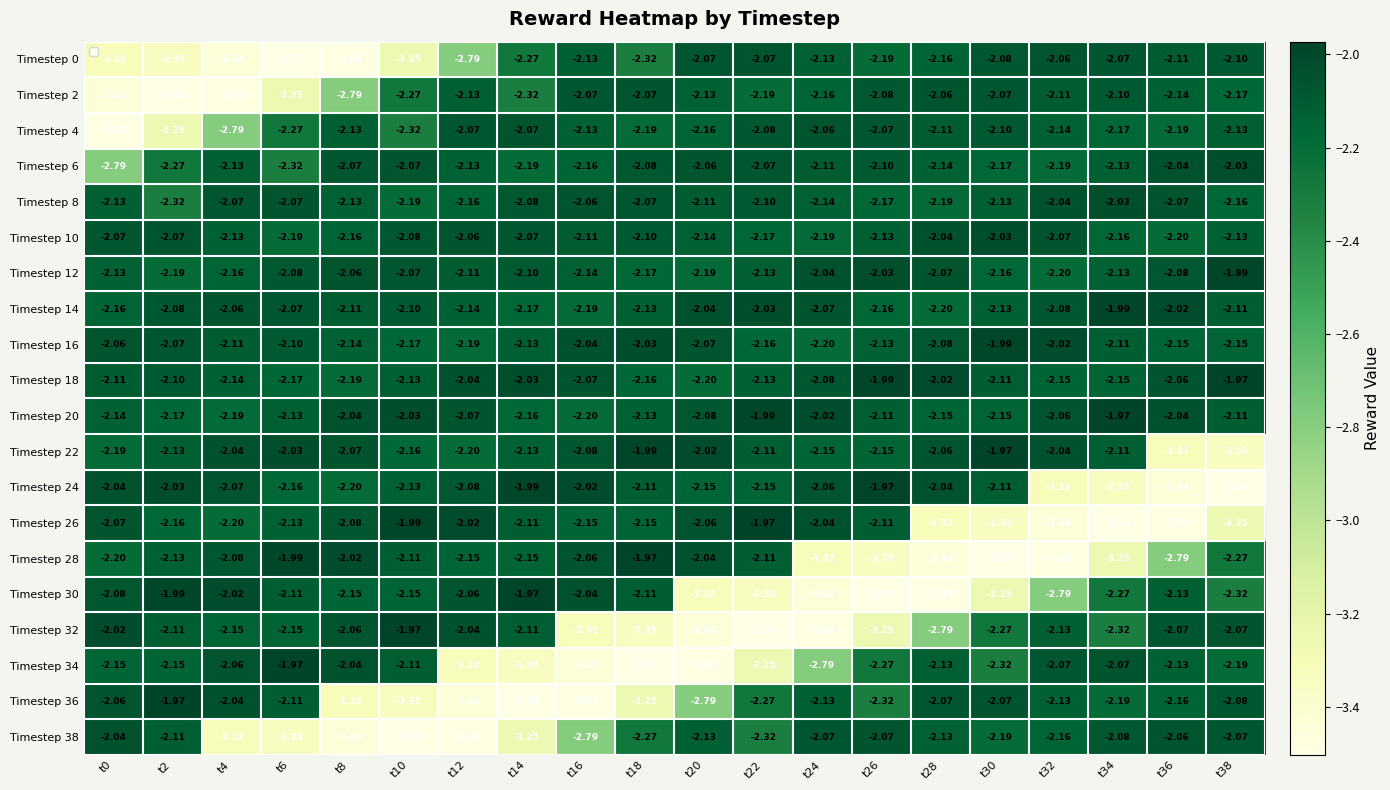

How many data points in Timestep 30 are less than -2?

18